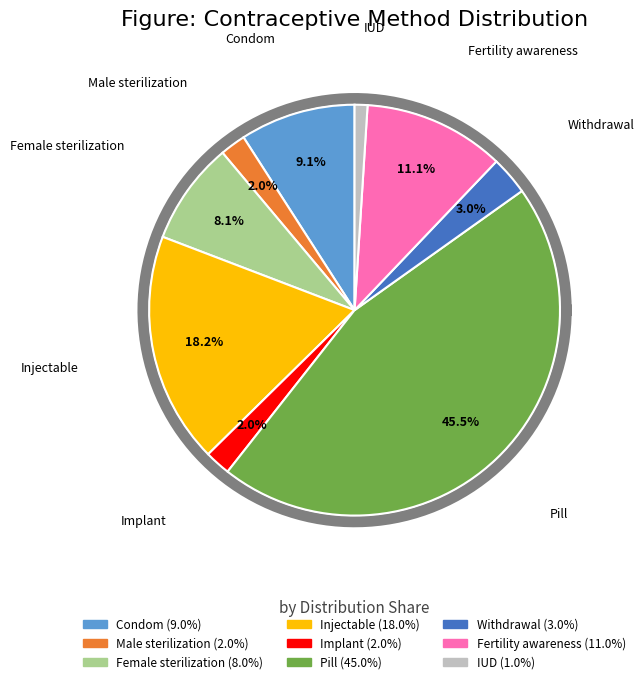

Count the number of slices in the pie.

9